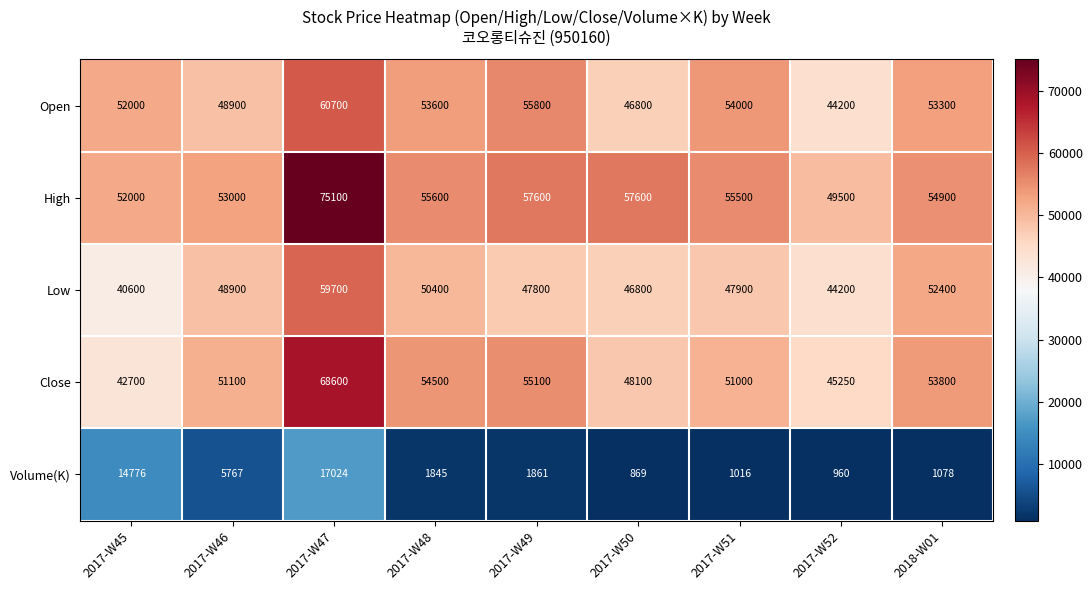

What is the minimum value for Close?

42700